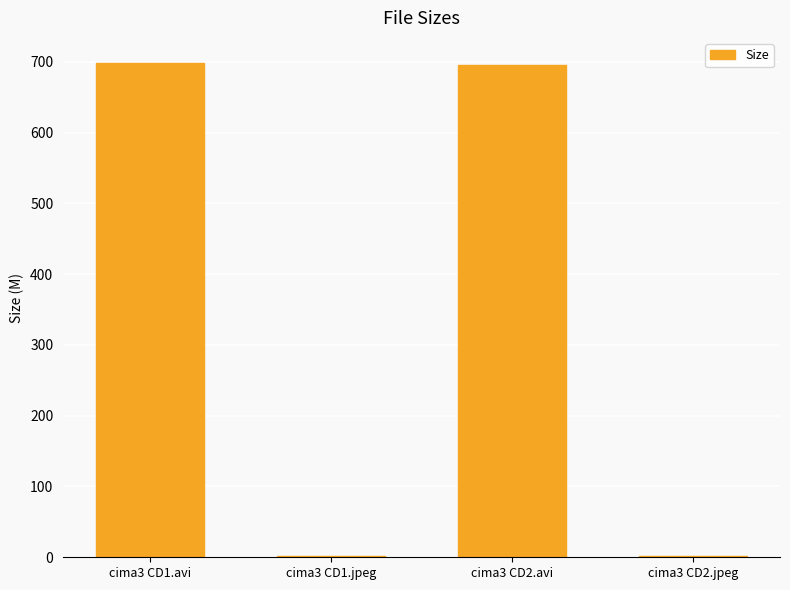

What is the greatest value displayed?

698.9